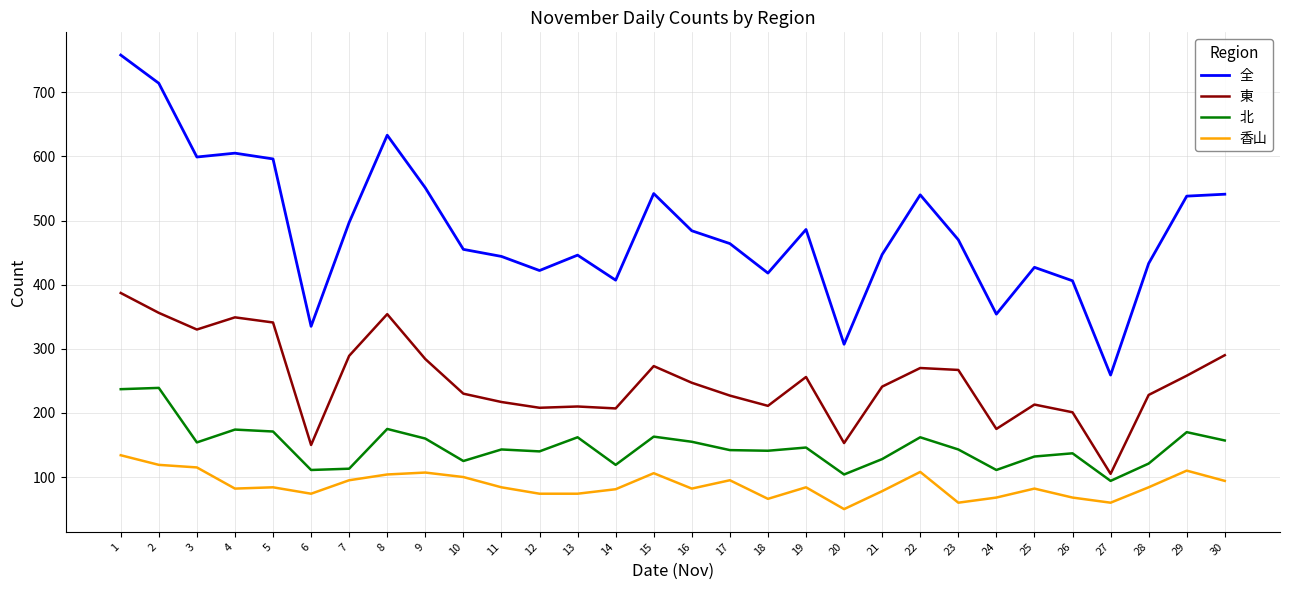

What is the average value of the 北 series?

148